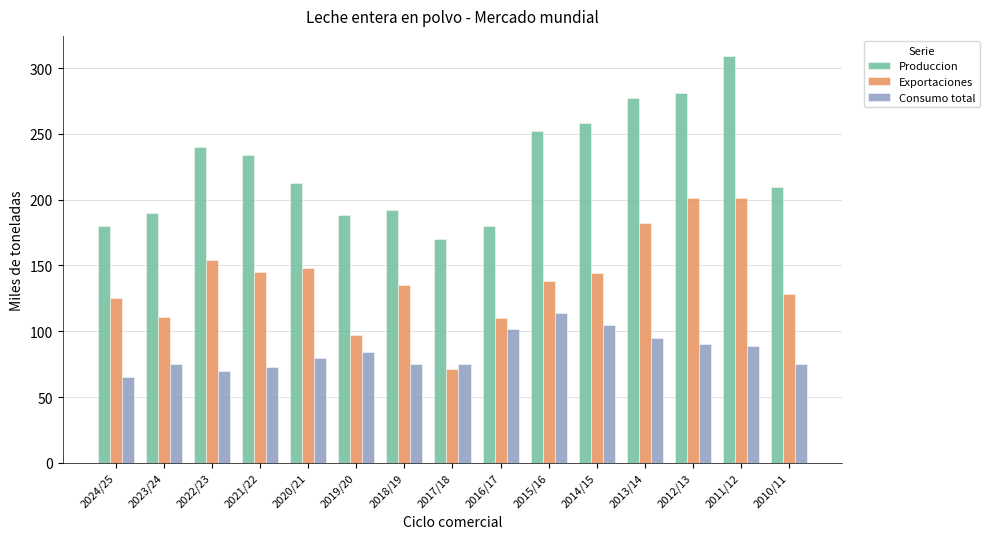

At which label does Produccion first exceed 213?

2022/23